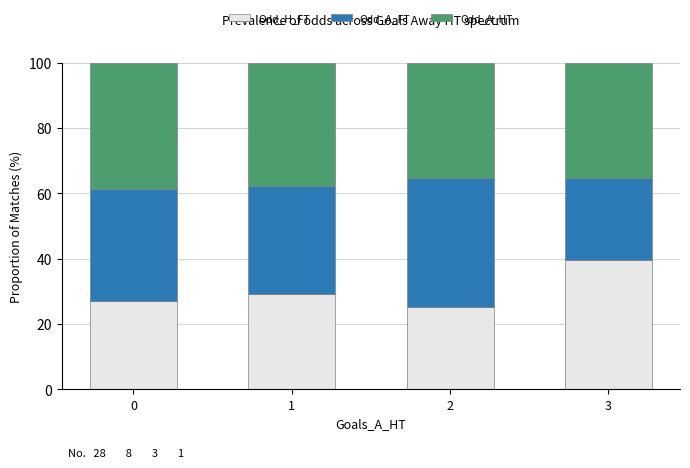

Rank the categories by Odd_H_FT value from highest to lowest.

3, 1, 0, 2